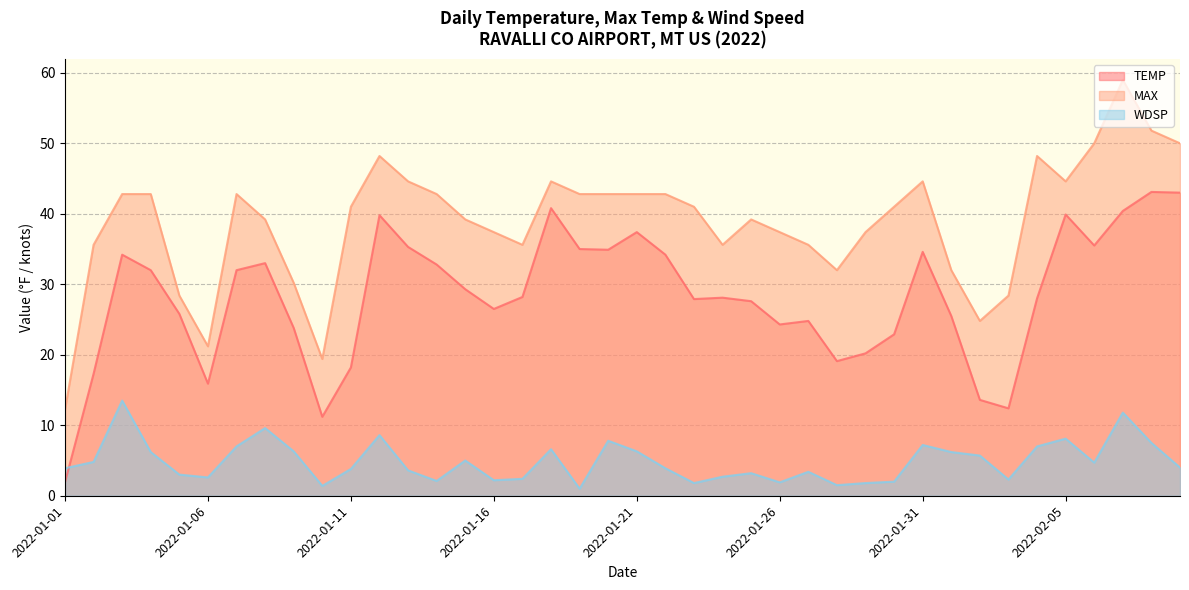

What is the maximum value for TEMP?

43.1